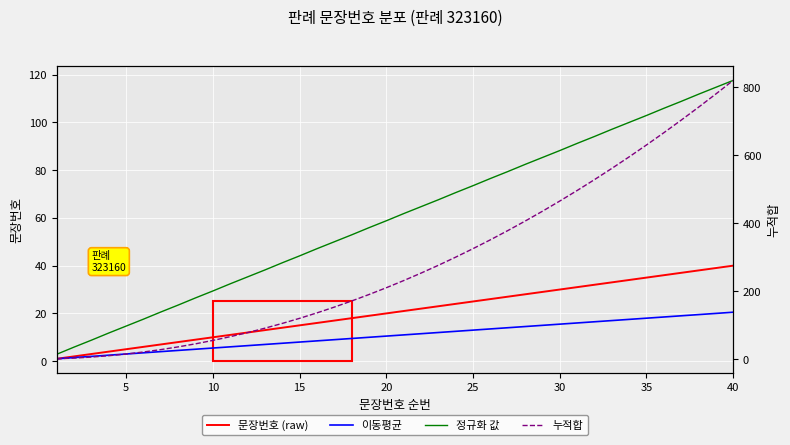

Is it true that 문장번호 (raw) equals 23.5 at 15?

False